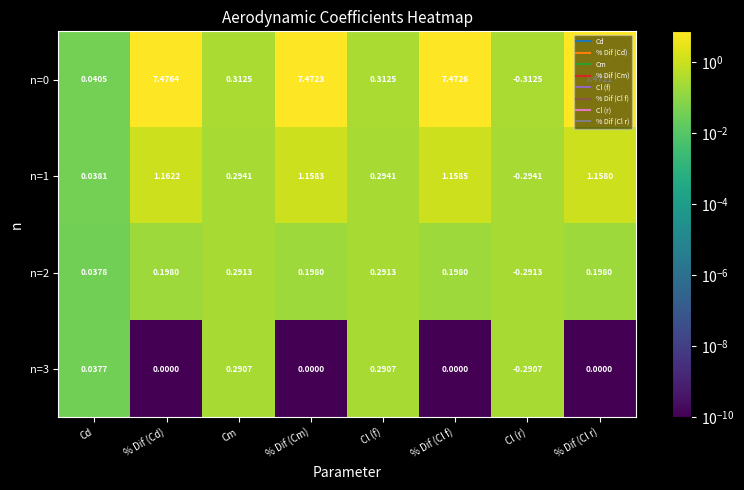

Where is n=2 nearest to the value 0?

Cd